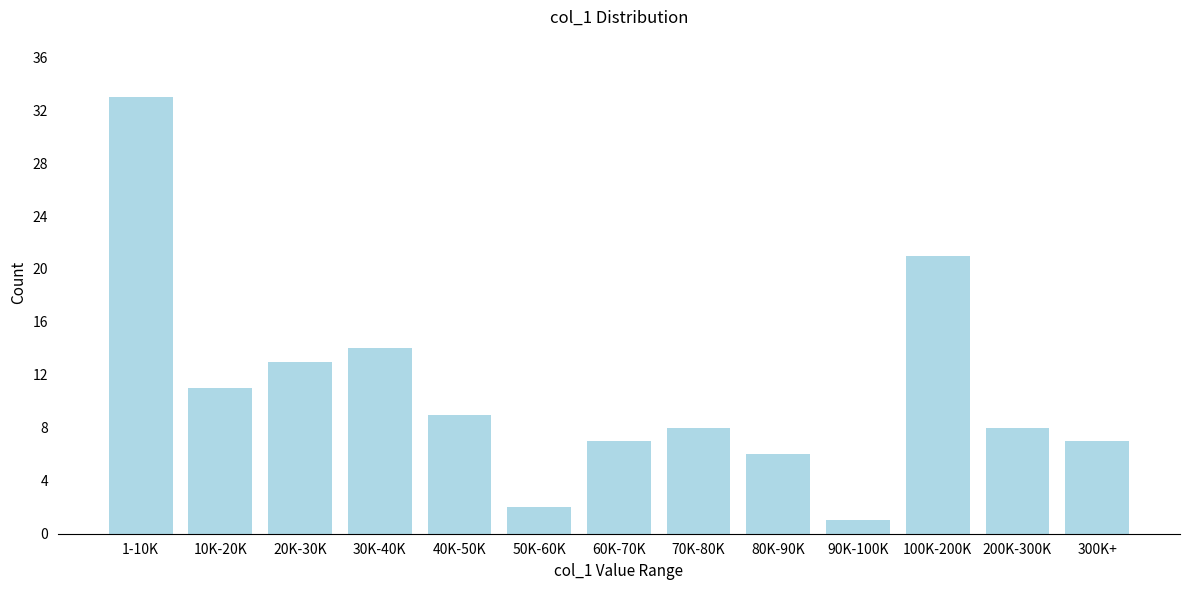

Reading right to left, what are all the values shown in this chart?

7	8	21	1	6	8	7	2	9	14	13	11	33